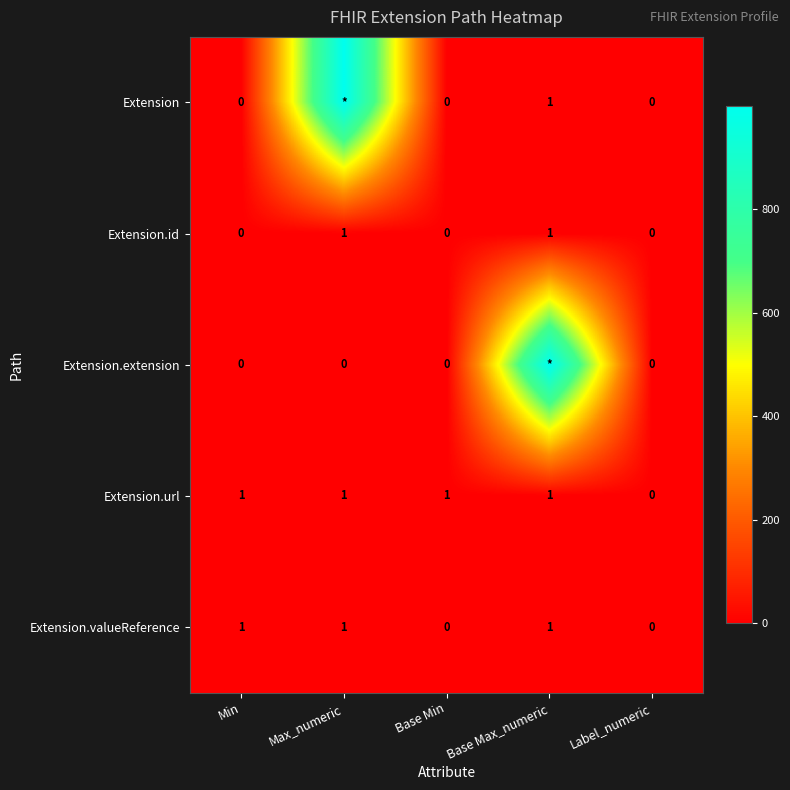

At how many categories does at least one series exceed 121?

2